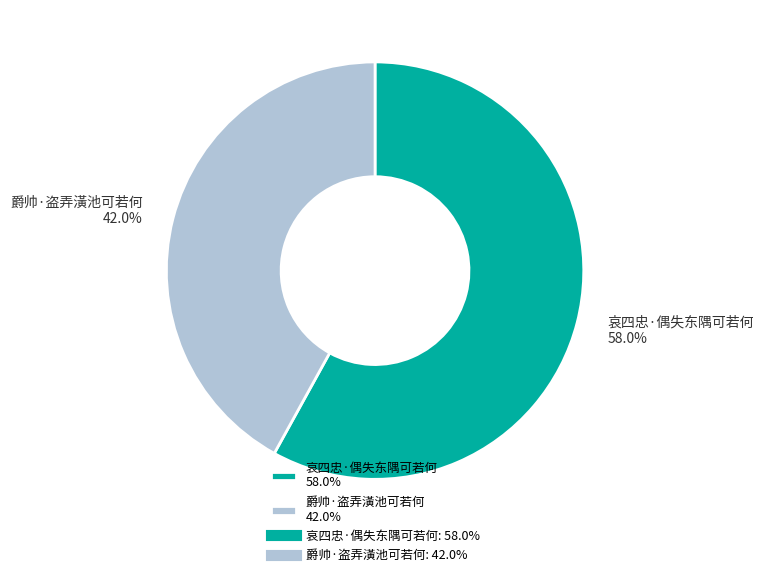

To the nearest percent, what is the average slice percentage?

50%